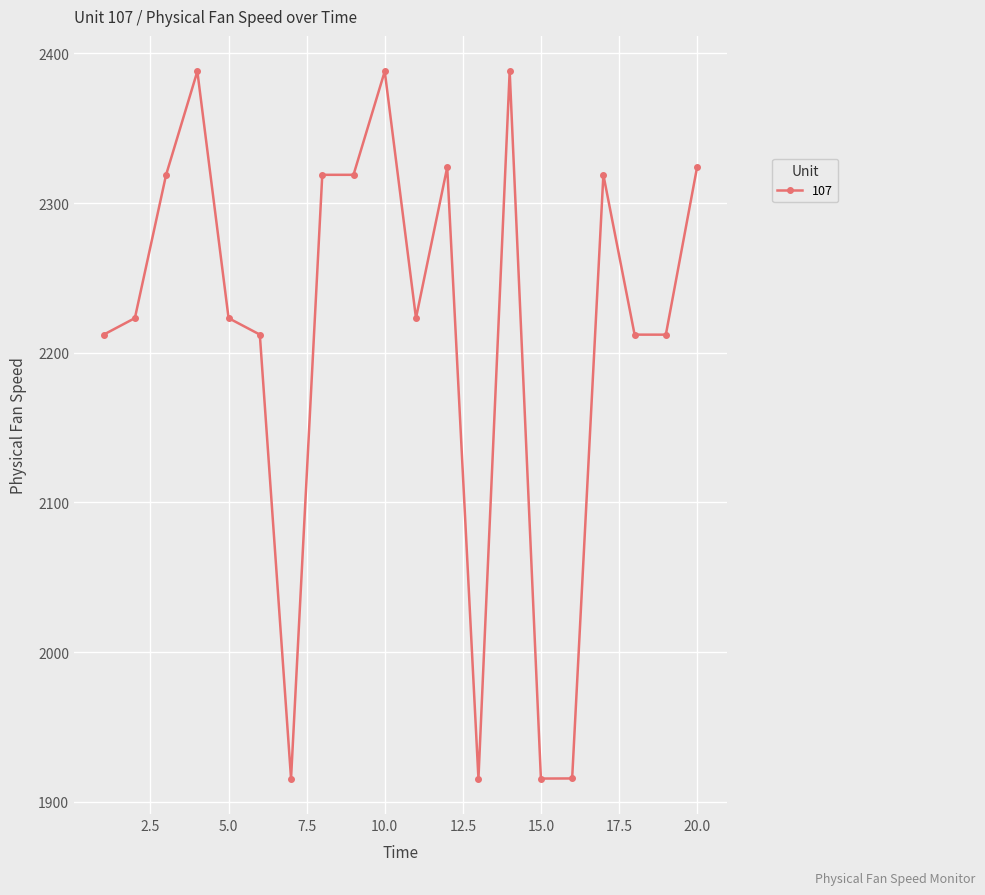

What is the value of the 16th point from the left?

1915.5